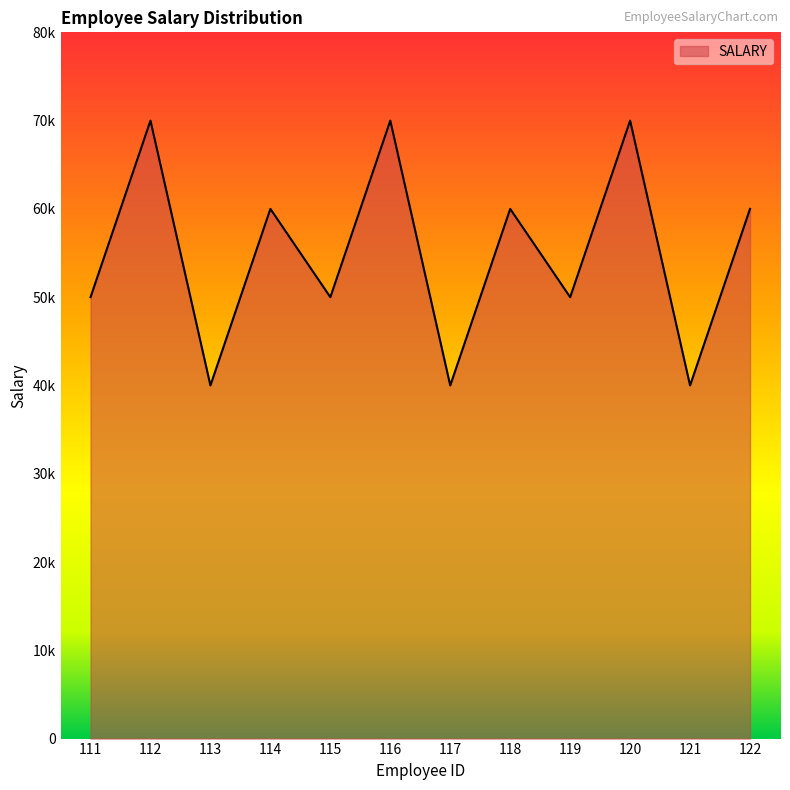

What is the difference between the values at 114 and 113?

20000